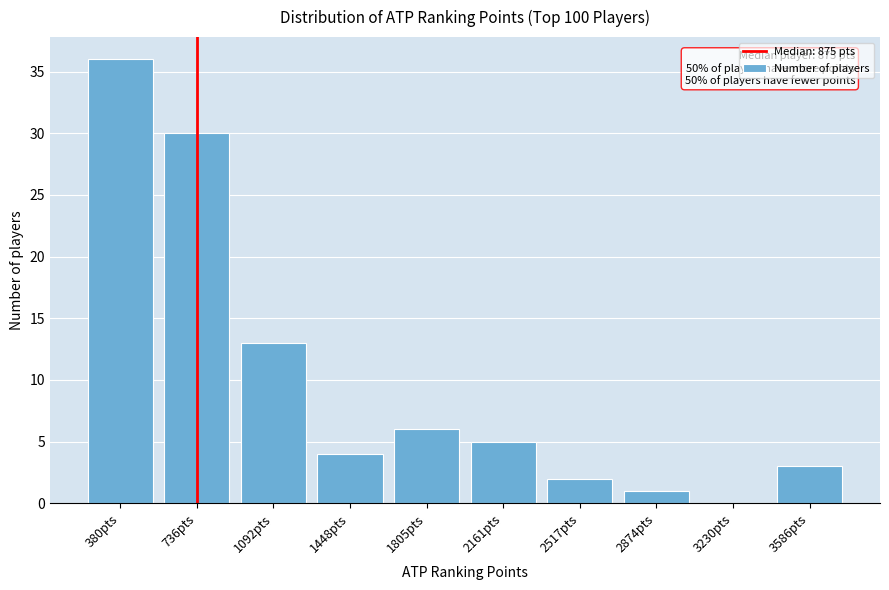

Reading left to right, what are all the values shown in this chart?

380pts=36	736pts=30	1092pts=13	1448pts=4	1805pts=6	2161pts=5	2517pts=2	2874pts=1	3230pts=0	3586pts=3